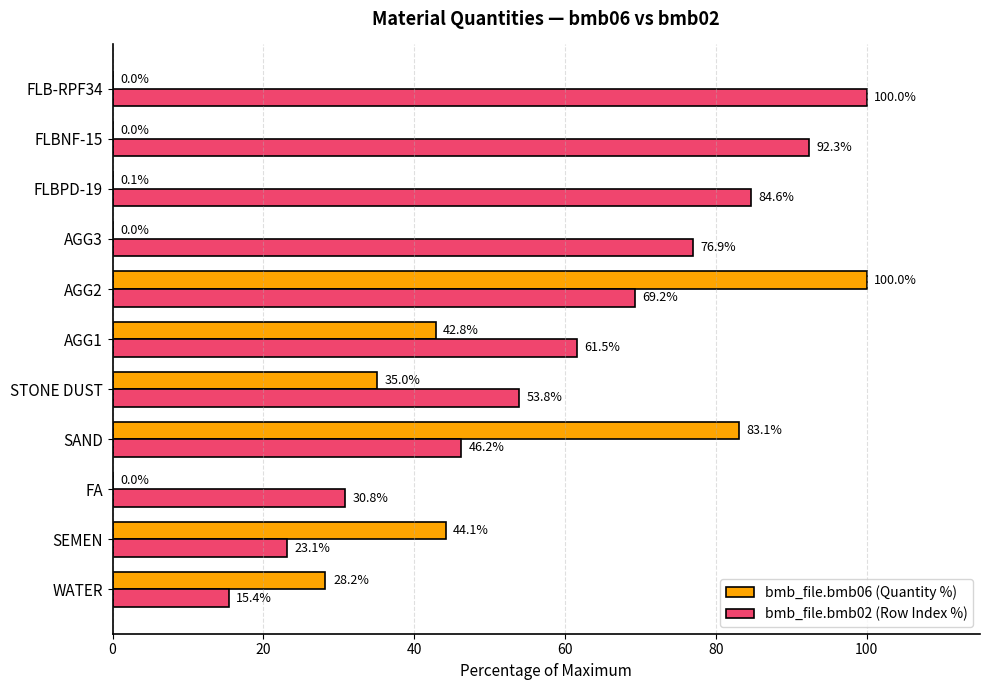

At which category is the sum across all series the highest?

AGG2